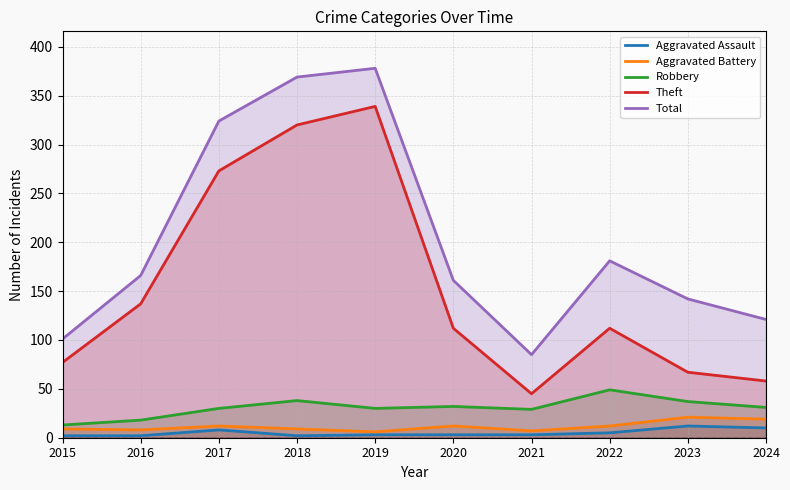

What is the average value of the Aggravated Assault series?

5